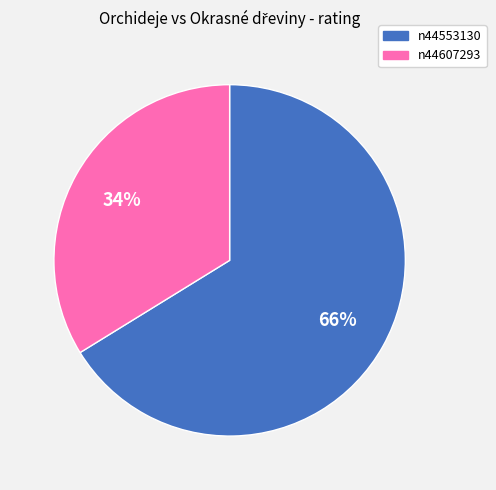

Does n44607293 account for over 50% of the chart?

No